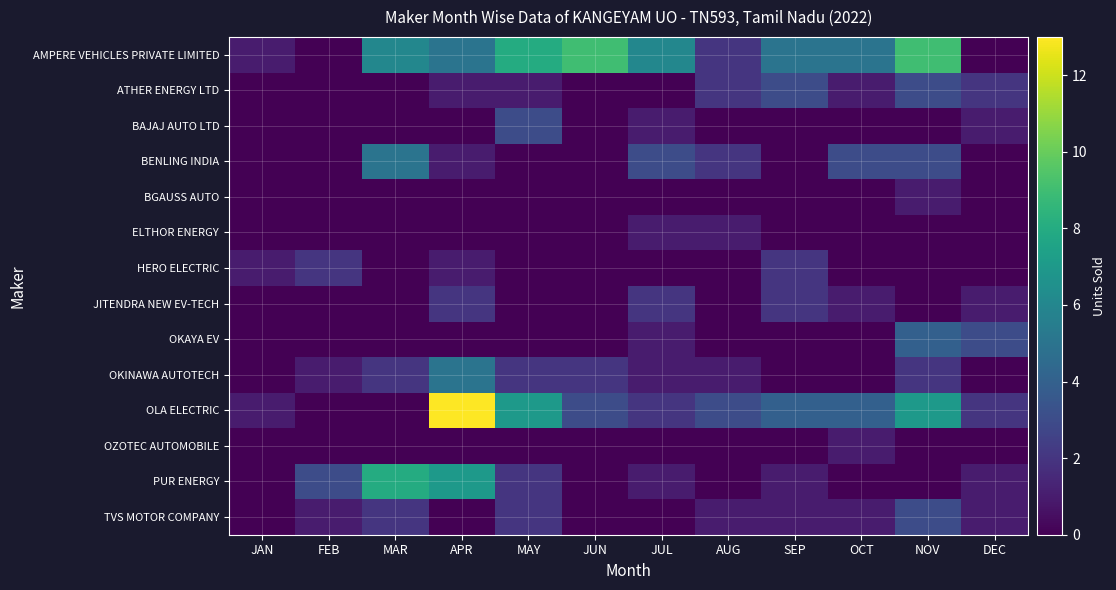

How many data points does each series have?

12